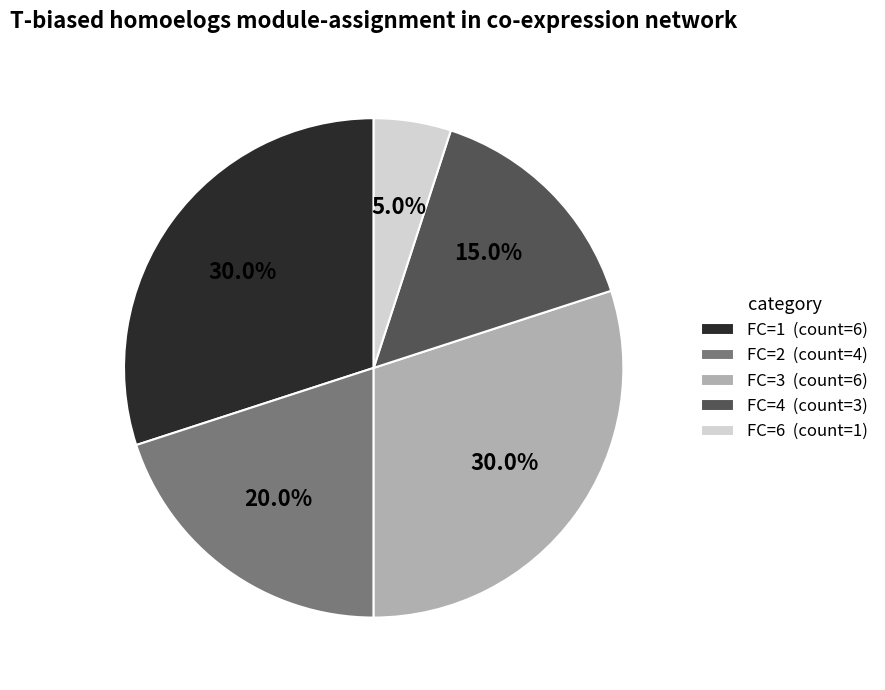

Is there any slice that represents more than half of the pie?

No